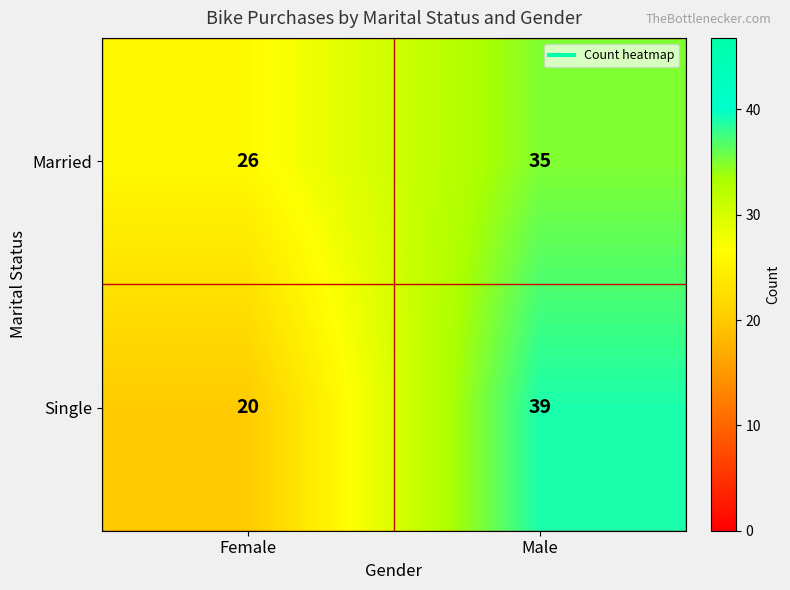

How many series are shown in this chart?

2